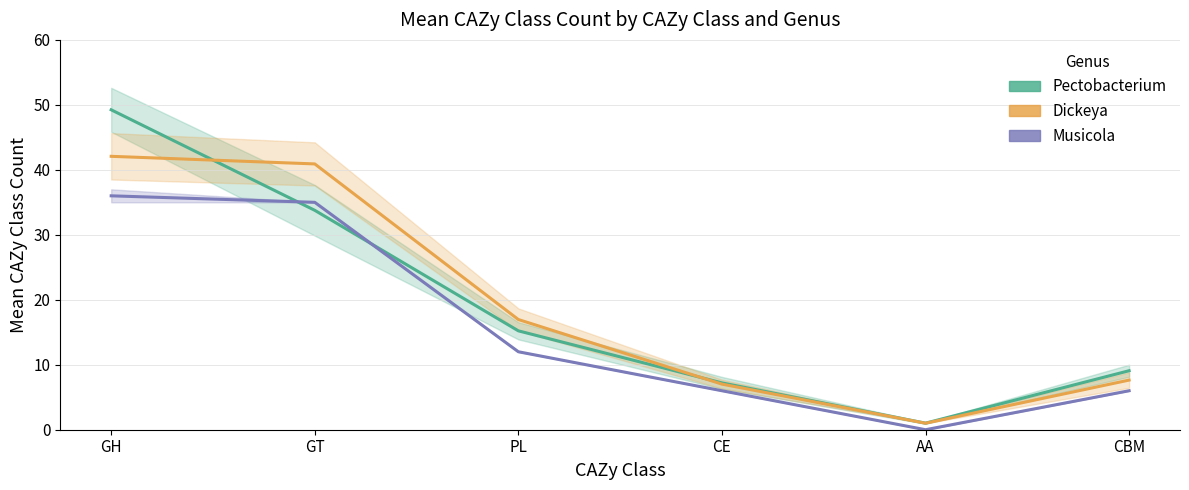

Between GH and AA, which series saw the biggest shift?

Pectobacterium